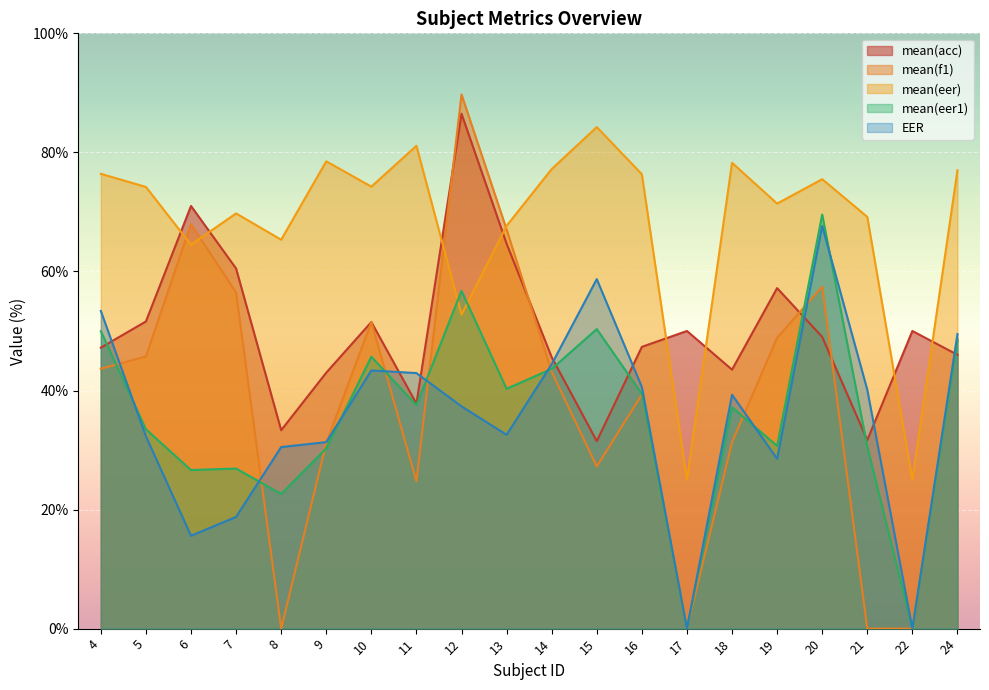

What is the value of the mean(eer1) point at the 16th from the left?

30.7